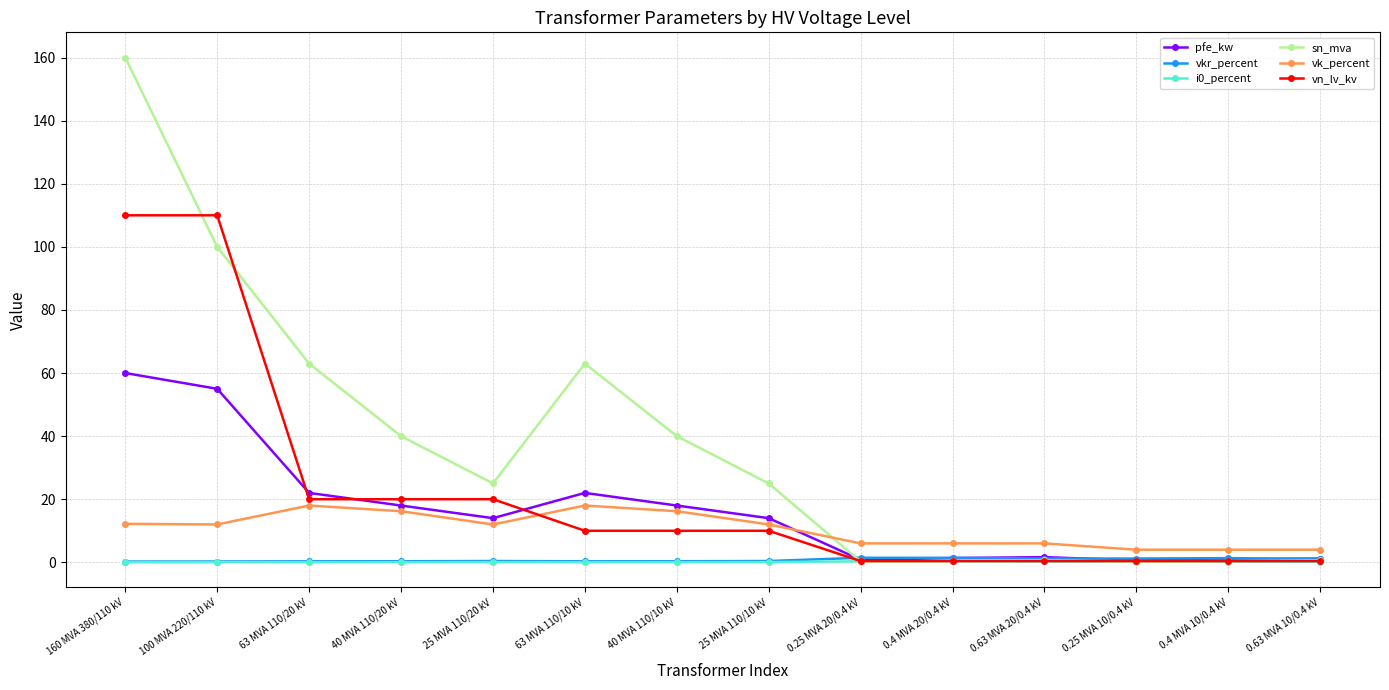

How many categories are shown in the chart?

14